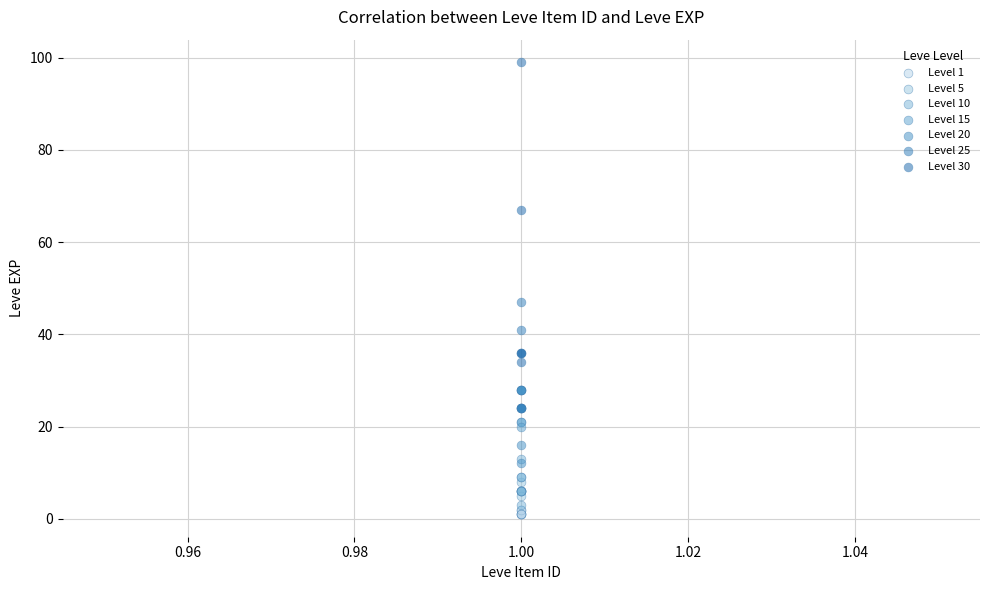

Which series has the largest Y range (max minus min)?

Level 30